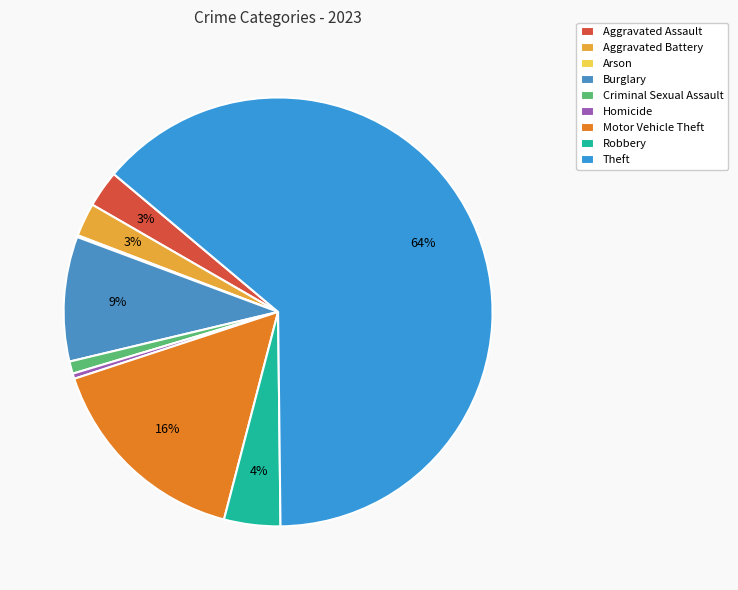

The Criminal Sexual Assault slice represents 1% of the pie. True or false?

True